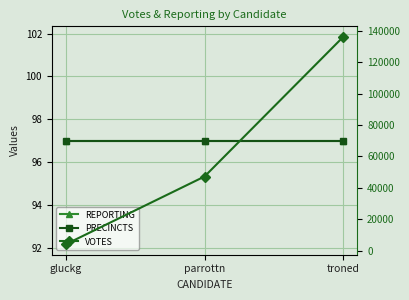

What is the difference between the VOTES values at troned and parrottn?

89008